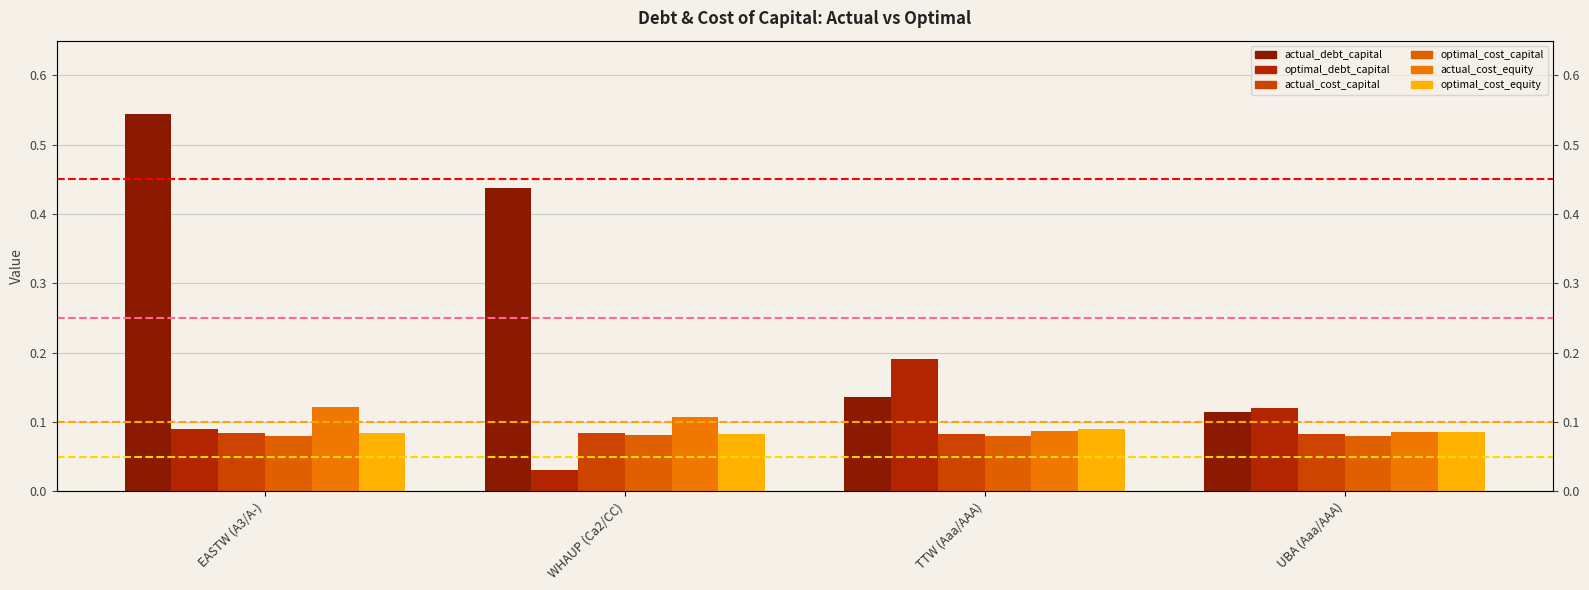

Which series has the widest spread of values?

actual_debt_capital